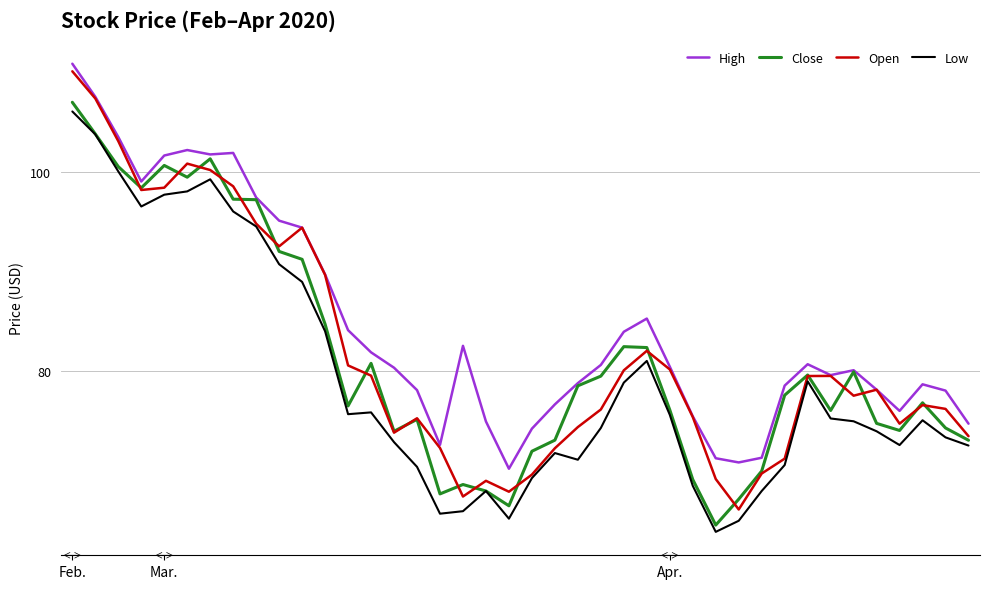

What is the maximum value shown in the chart?

110.8